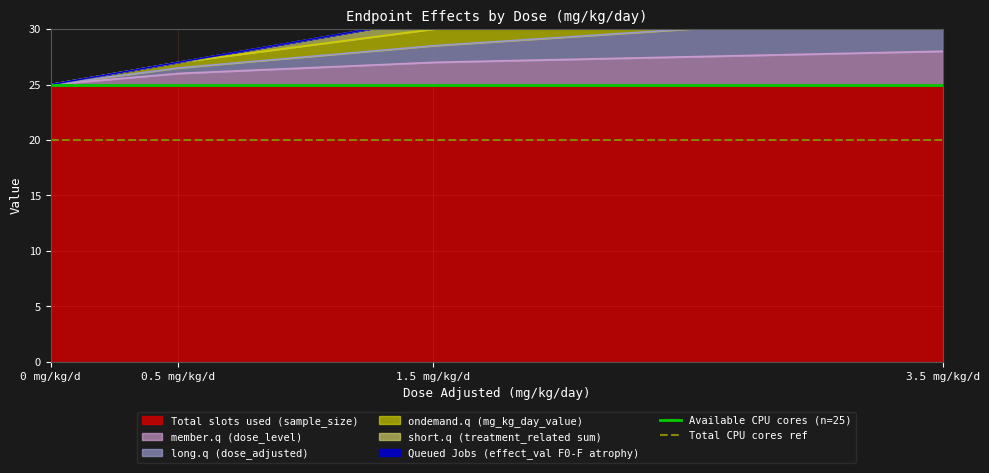

What is the greatest value displayed?

25